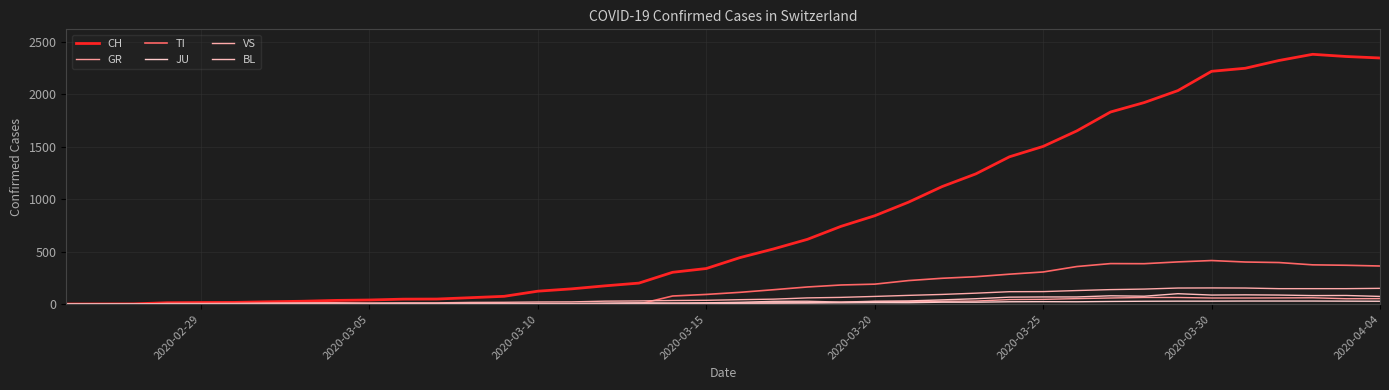

Is this an area chart (filled region under the line)?

No